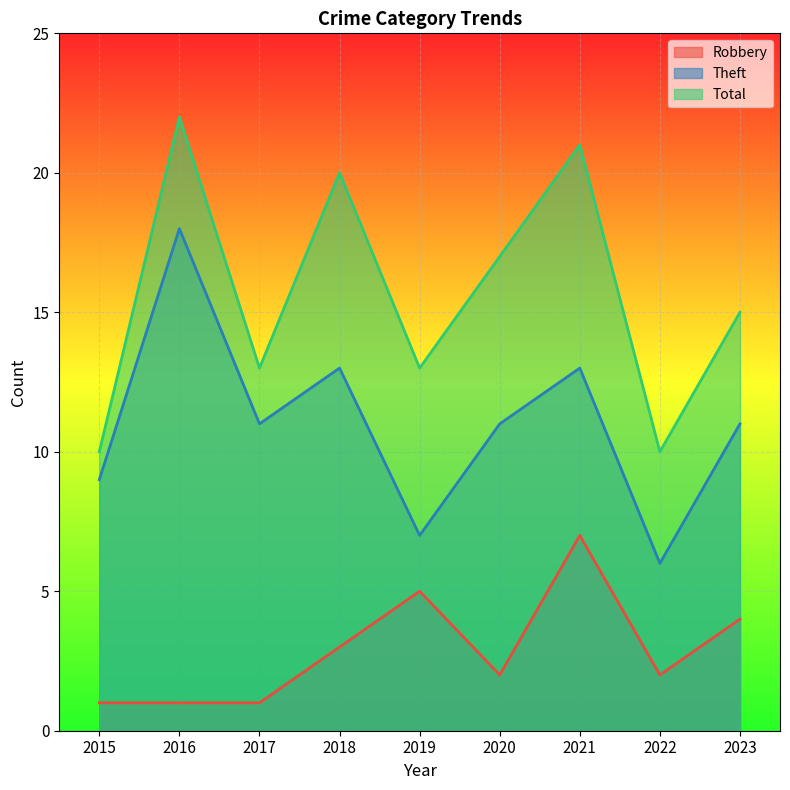

What is the sum of the Robbery values at 2015 and 2016?

2